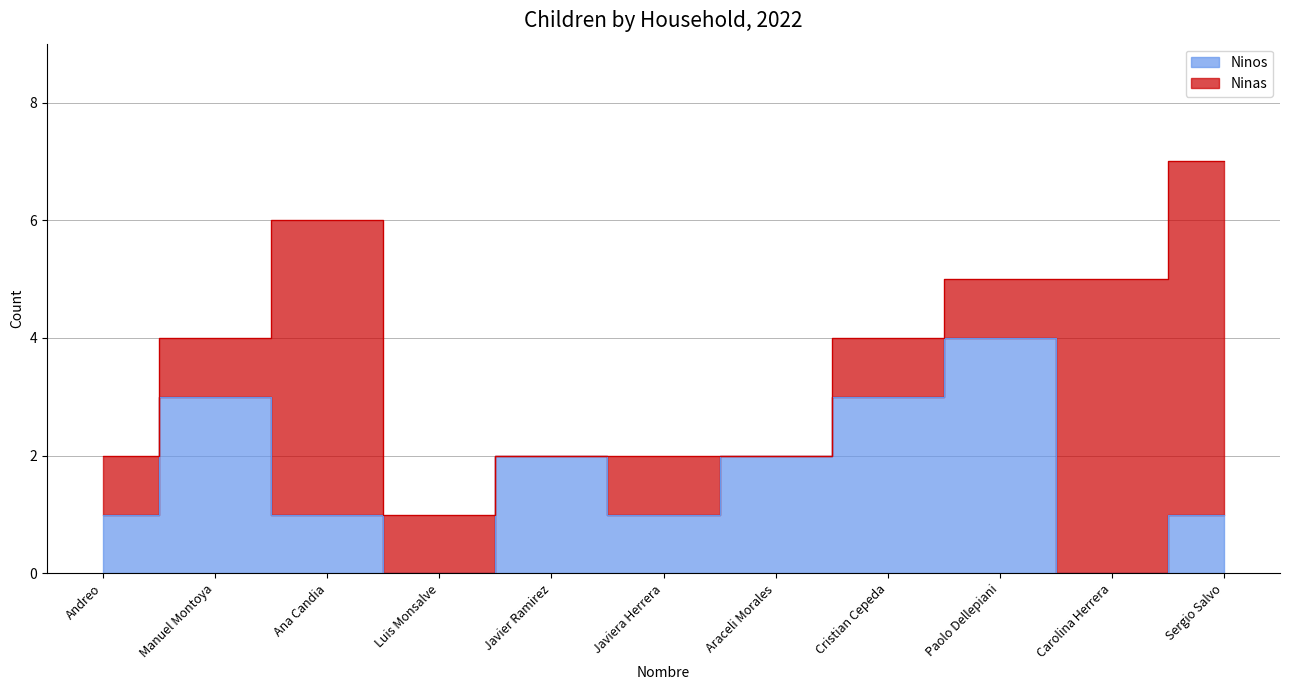

True or false: there are more than 2 points higher than both neighbors.

True